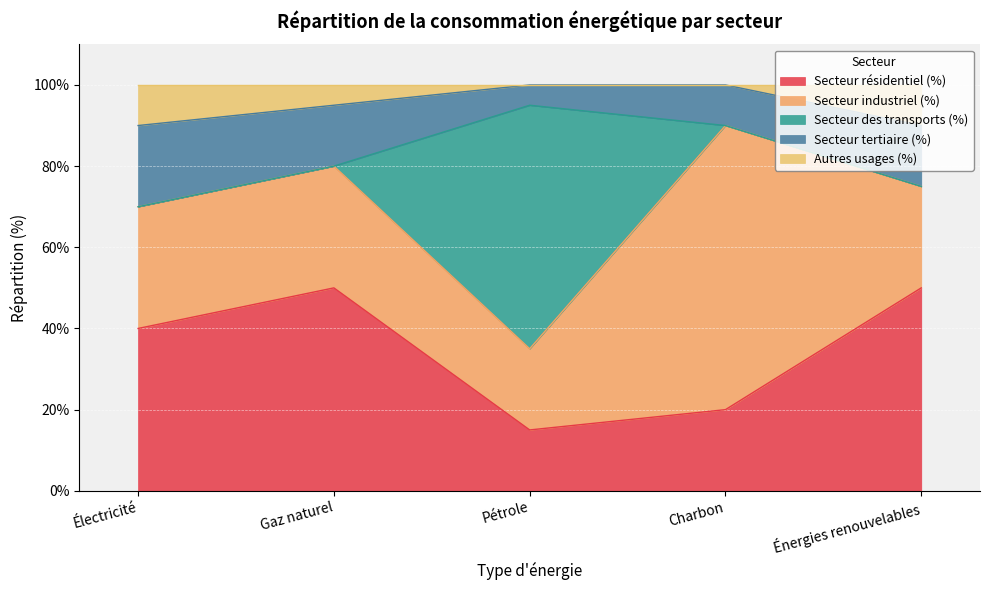

Which category has the lowest value in the Secteur des transports (%) series?

Électricité